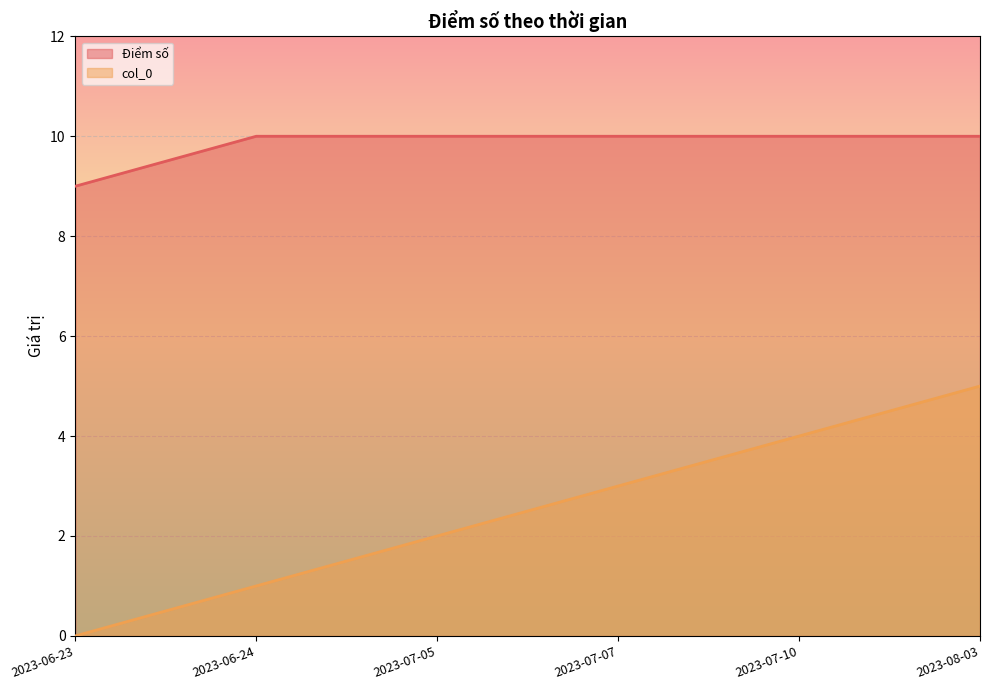

How many distinct data groups are displayed?

2